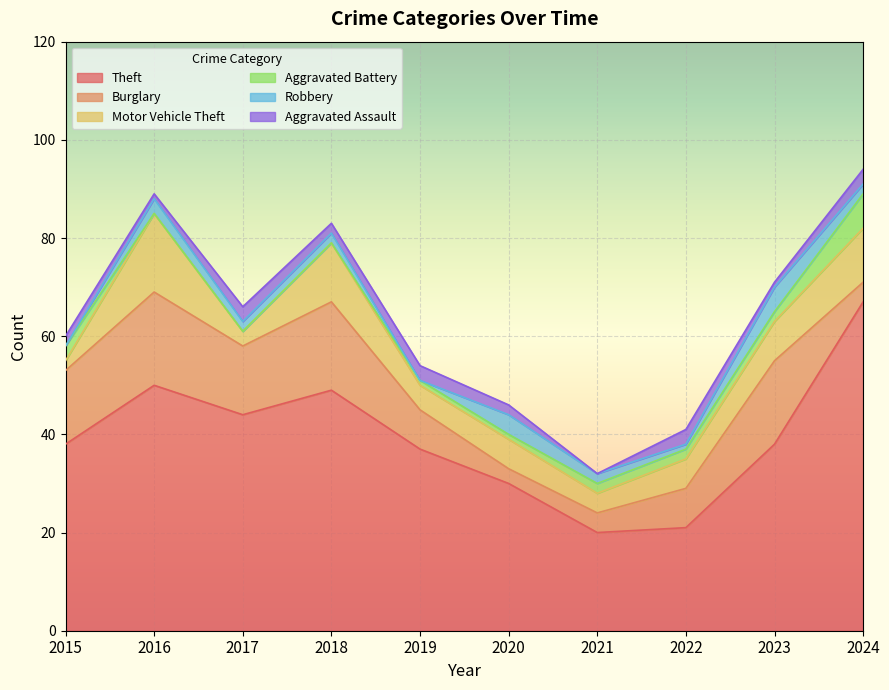

True or false: Aggravated Assault and Theft intersect in this chart.

False